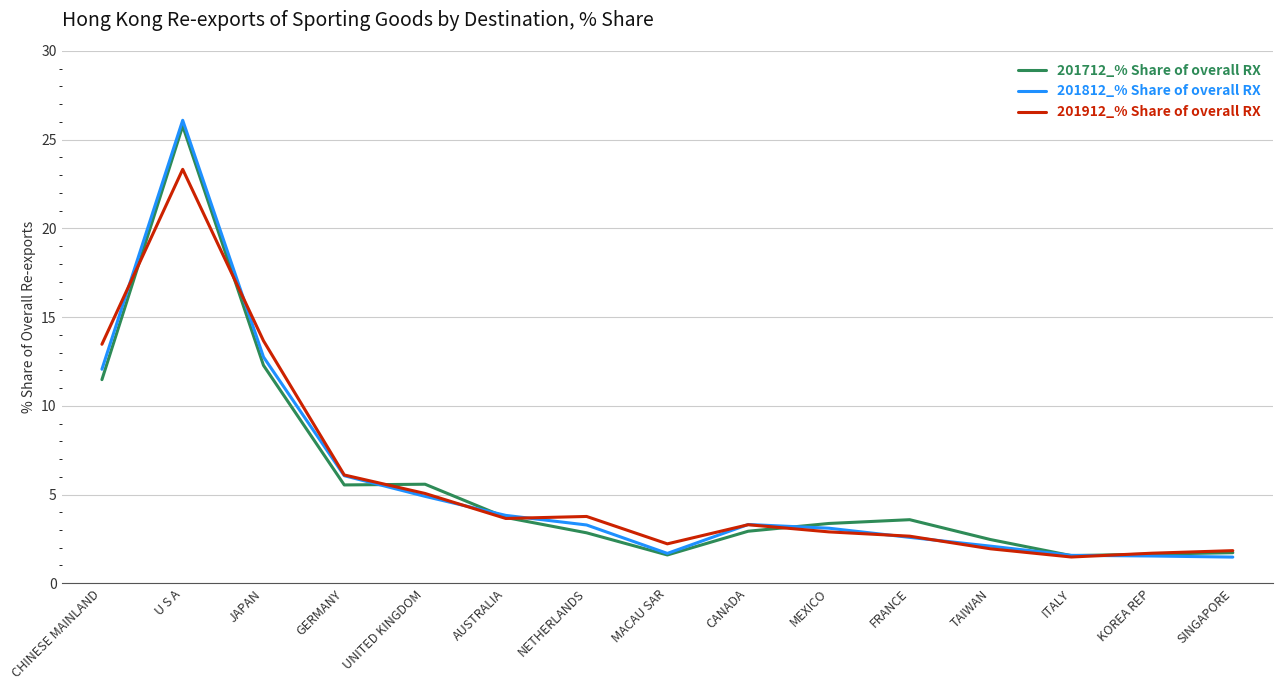

At which category does 201812_% Share of overall RX reach its first local valley?

MACAU SAR